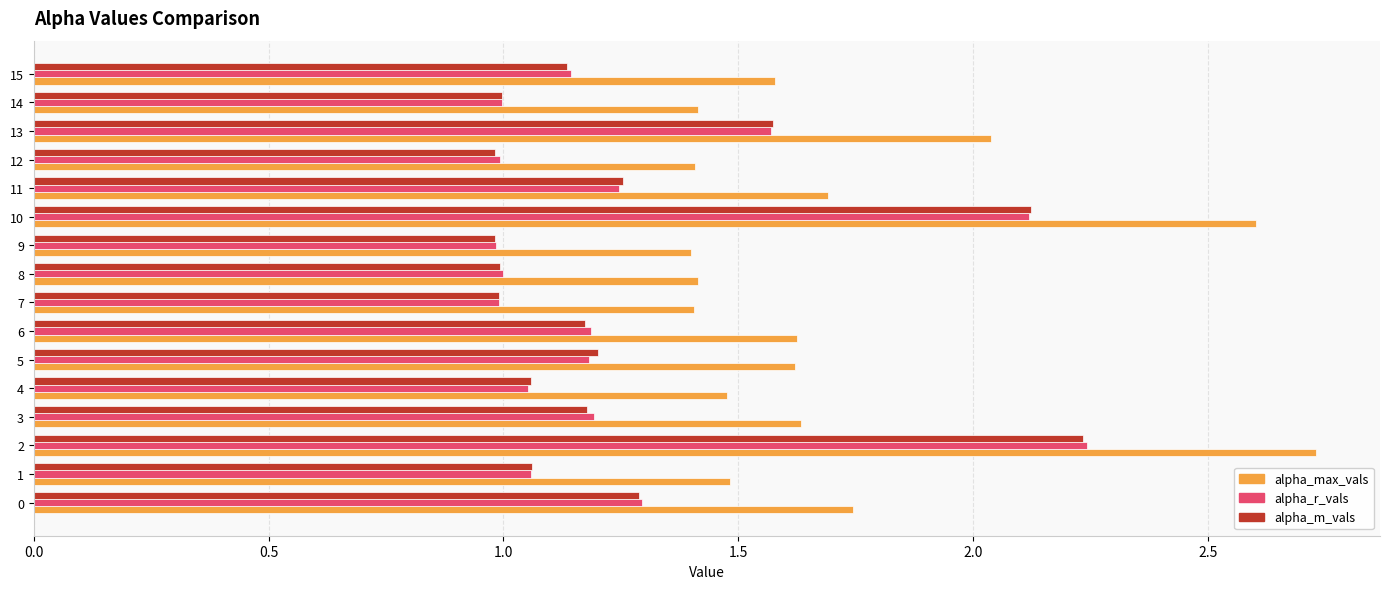

Is it true that alpha_r_vals equals 1.6 at 13?

True